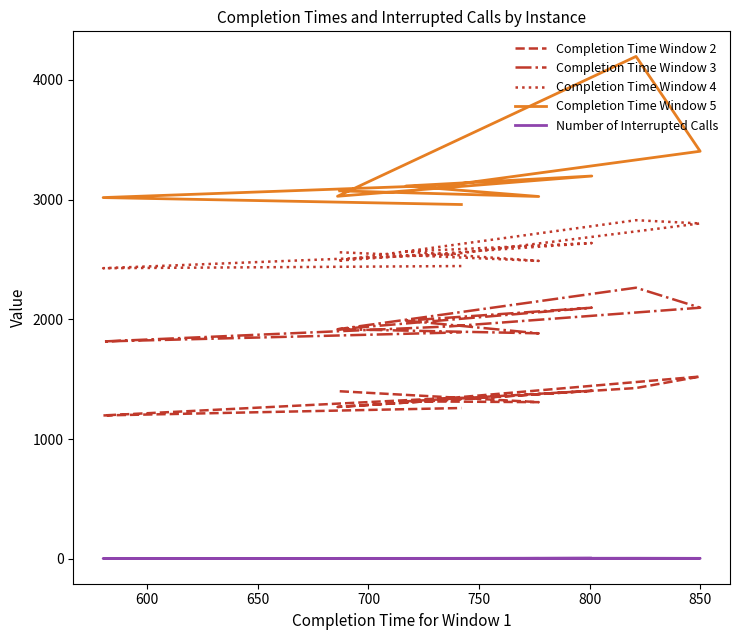

True or false: Number of Interrupted Calls and Completion Time Window 2 intersect in this chart.

False